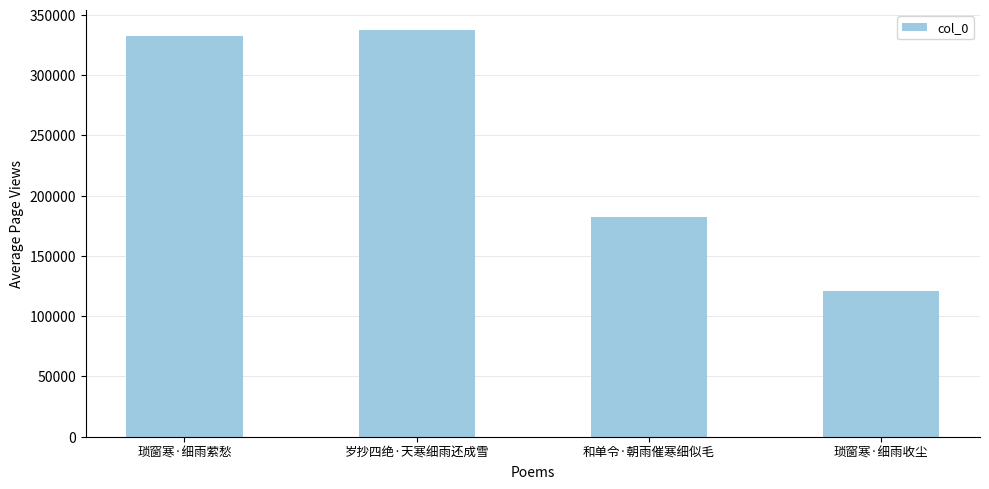

The chart shows a value of 337228 at 岁抄四绝·天寒细雨还成雪. True or false?

True